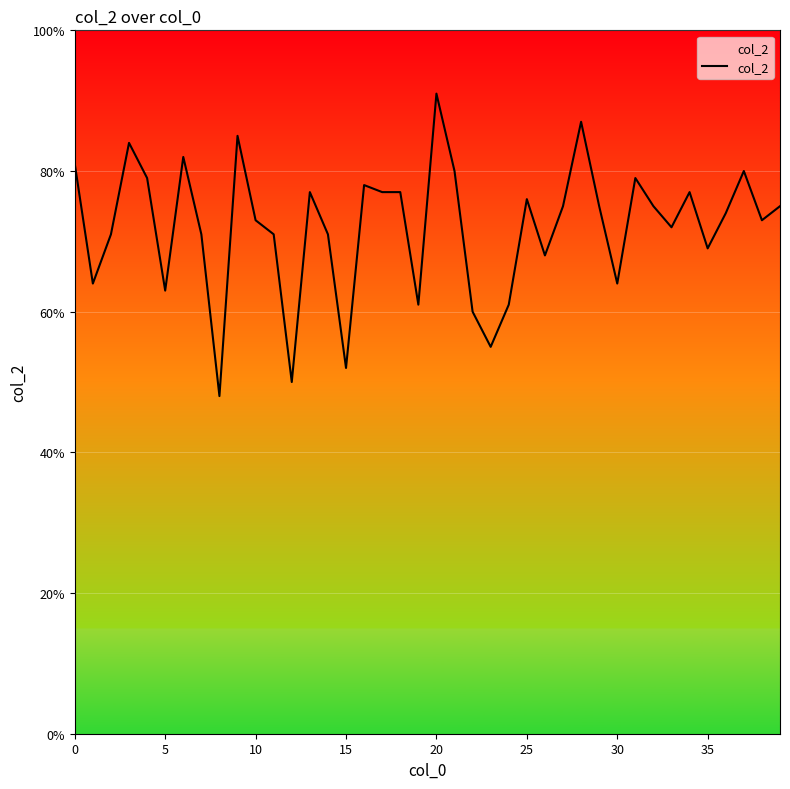

What is the minimum value shown in the chart?

48